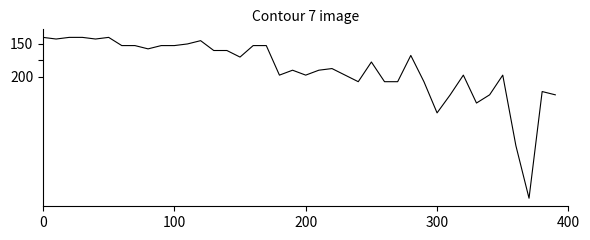

Does the chart have visible grid lines?

No